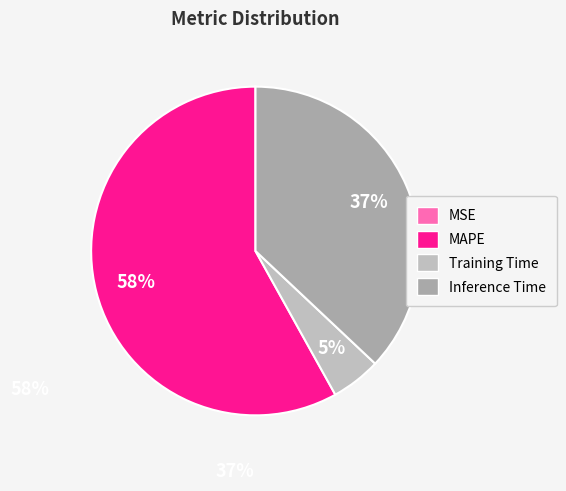

What is the change in value from MAPE to Training Time?

-1.3